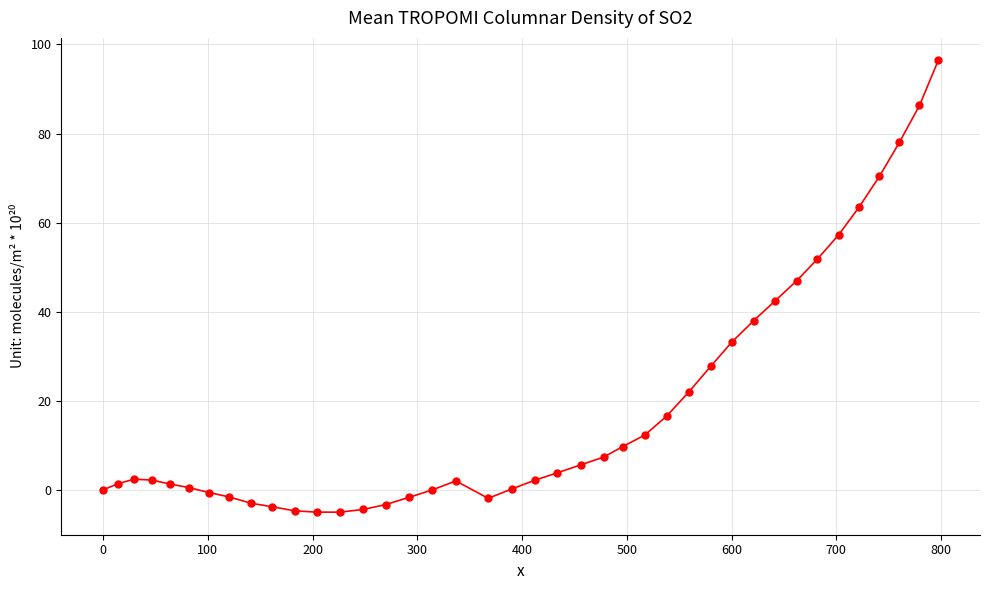

What is the difference between the maximum and minimum values?

101.4